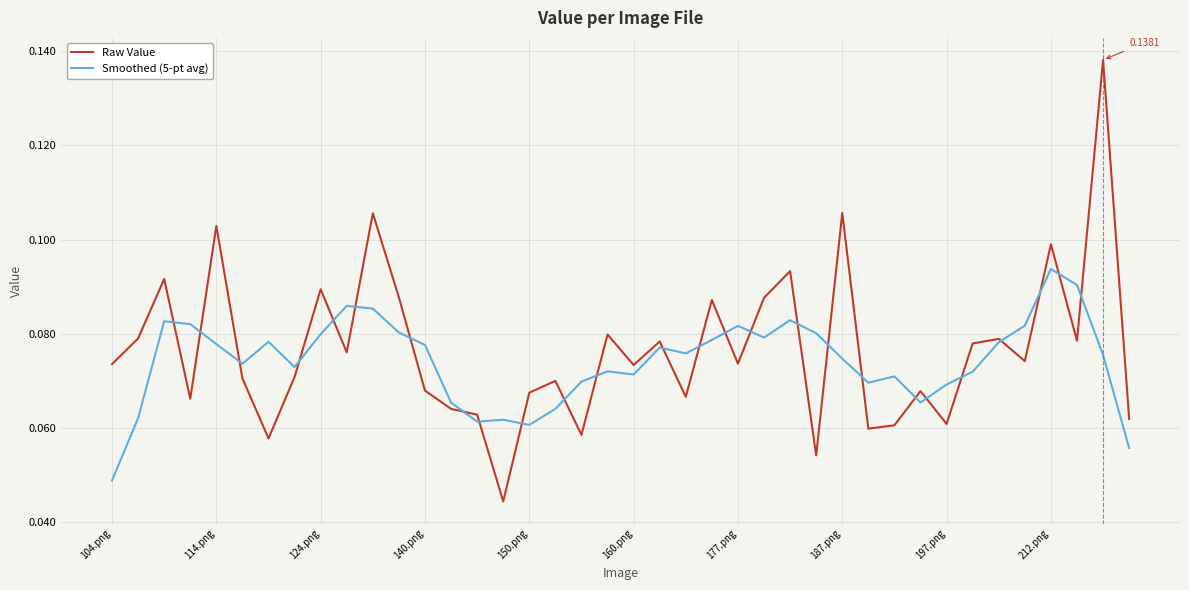

How many lines are shown in the chart?

2